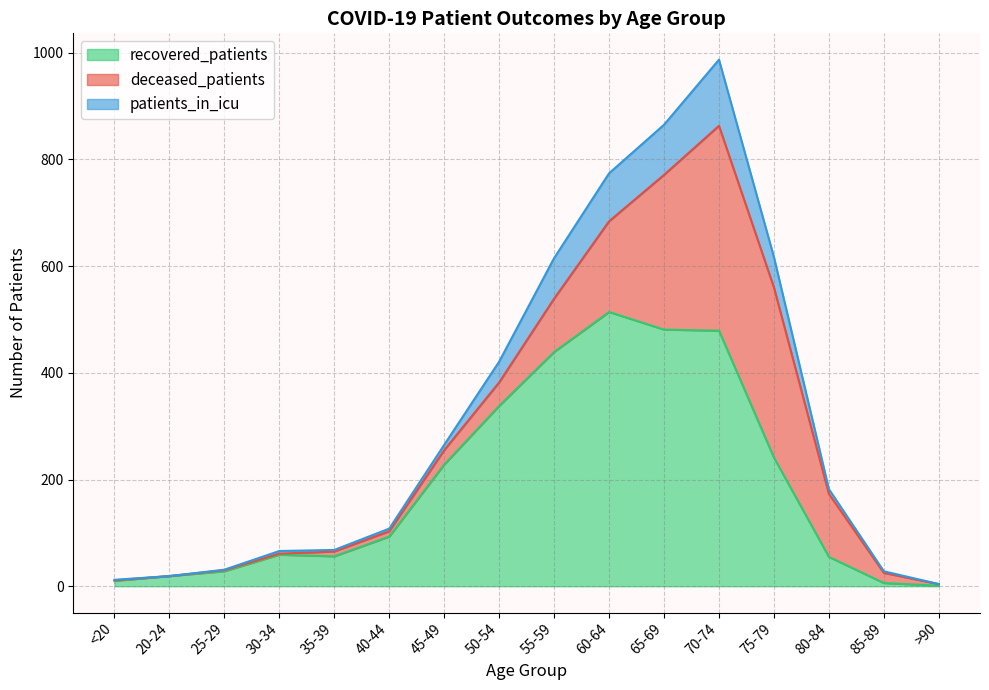

What is the greatest value displayed?

987